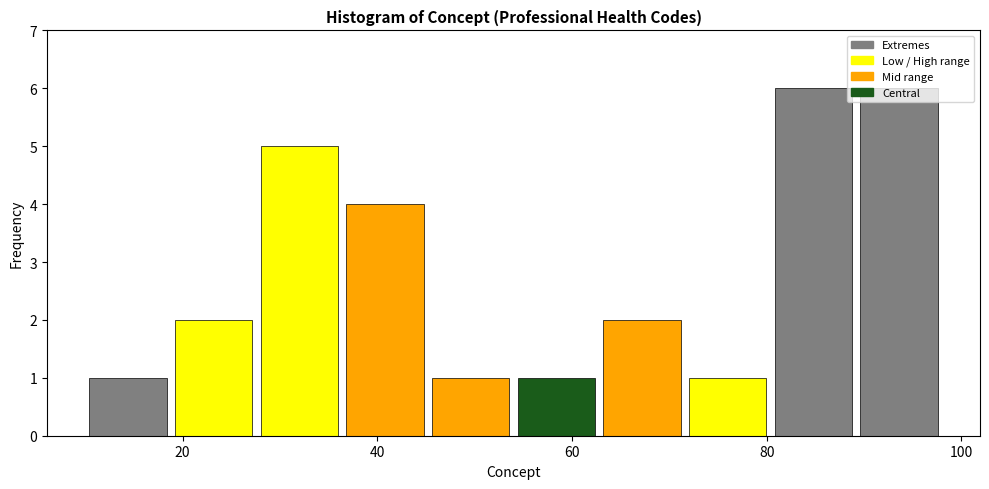

Reading left to right, list every bar in this chart as the range it spans on the x-axis followed by its height. Neither the bar edges nor the heights are printed on the chart, so give them approximately, as read against the axes.

10.0 to 18.8: 1
18.8 to 27.6: 2
27.6 to 36.4: 5
36.4 to 45.2: 4
45.2 to 54.0: 1
54.0 to 62.8: 1
62.8 to 71.6: 2
71.6 to 80.4: 1
80.4 to 89.2: 6
89.2 to 98.0: 6